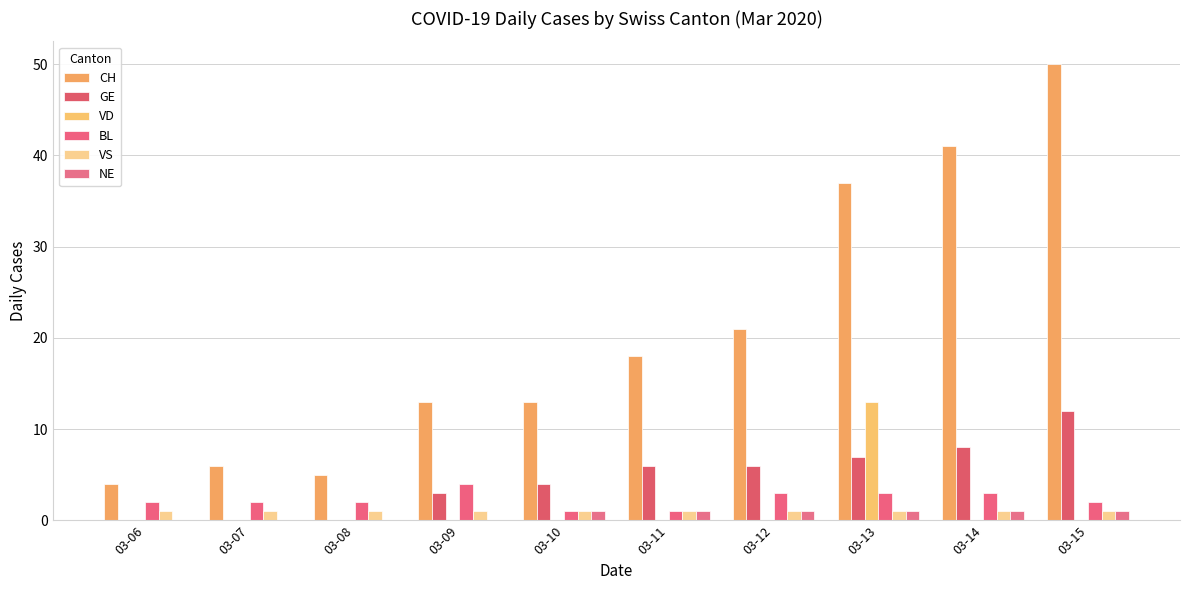

Between 03-13 and 03-12, which is larger?

03-13